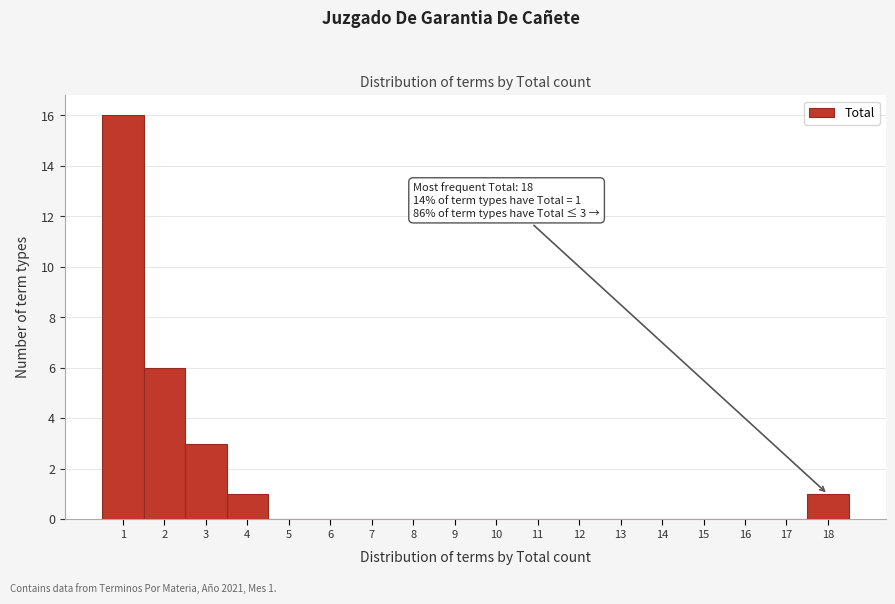

Which range on the x-axis has the tallest bar?

0.5 to 1.5